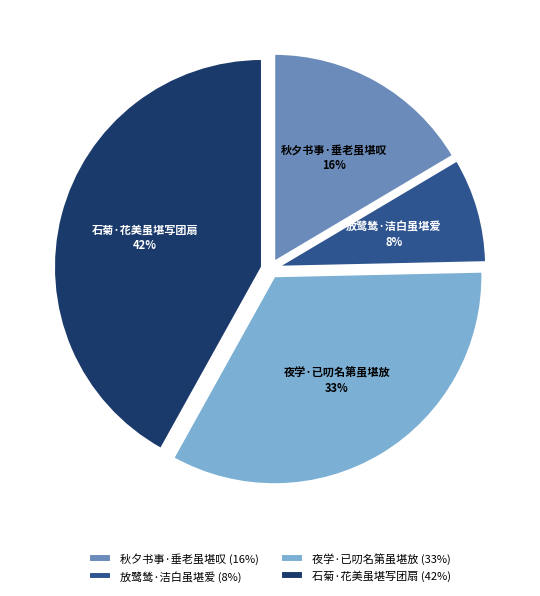

To the nearest percent, what is the average slice percentage?

25%